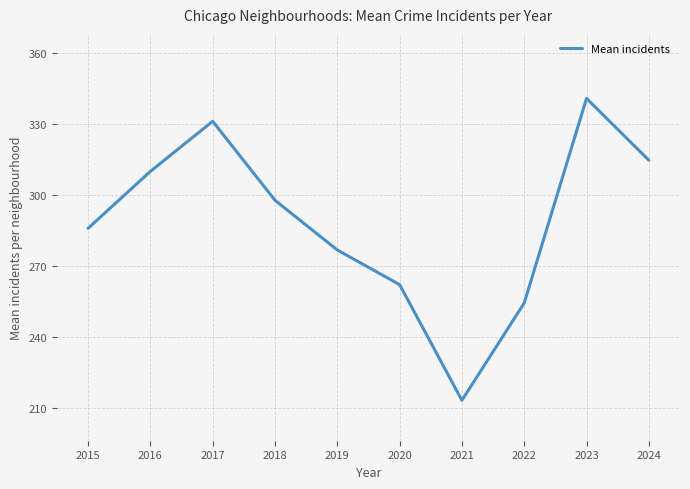

The chart shows a value of 483.8 at 2023. True or false?

False